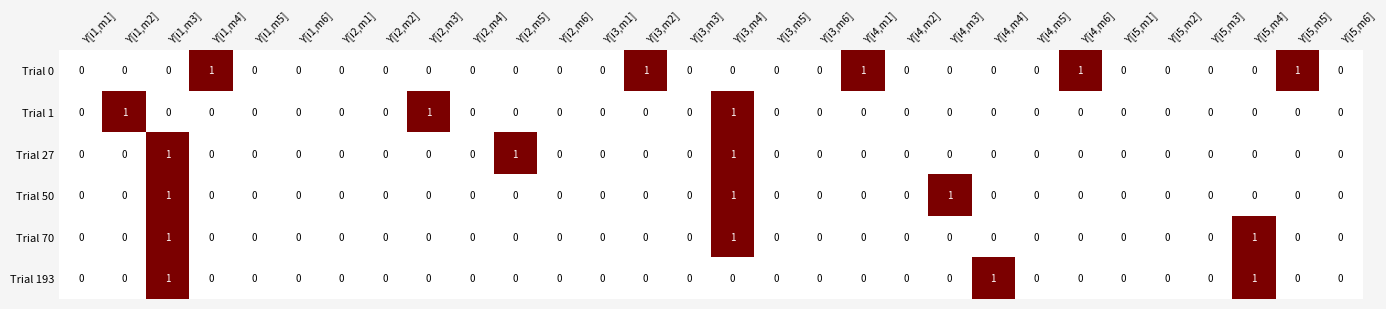

The Trial 70 series shows 0 at Y[i2,m2]. True or false?

True